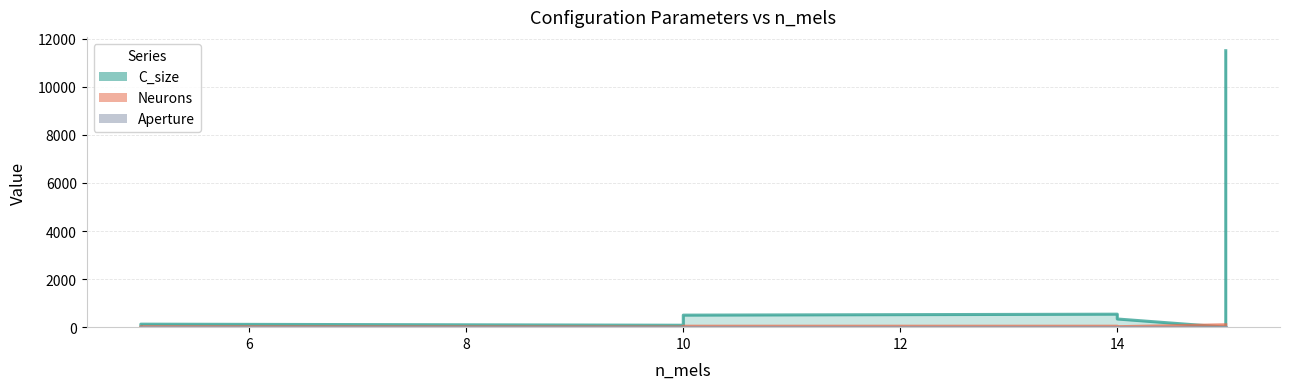

Rank the series by their maximum value, from highest to lowest.

C_size, Neurons, Aperture